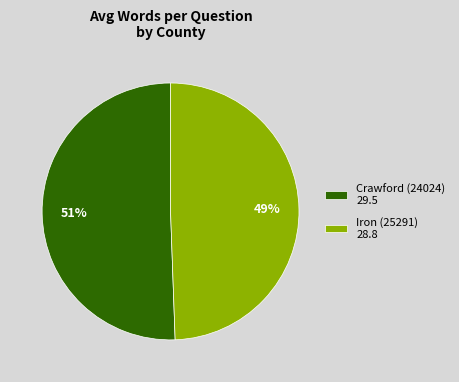

Is it true that Iron (25291) is 37% of the pie?

False